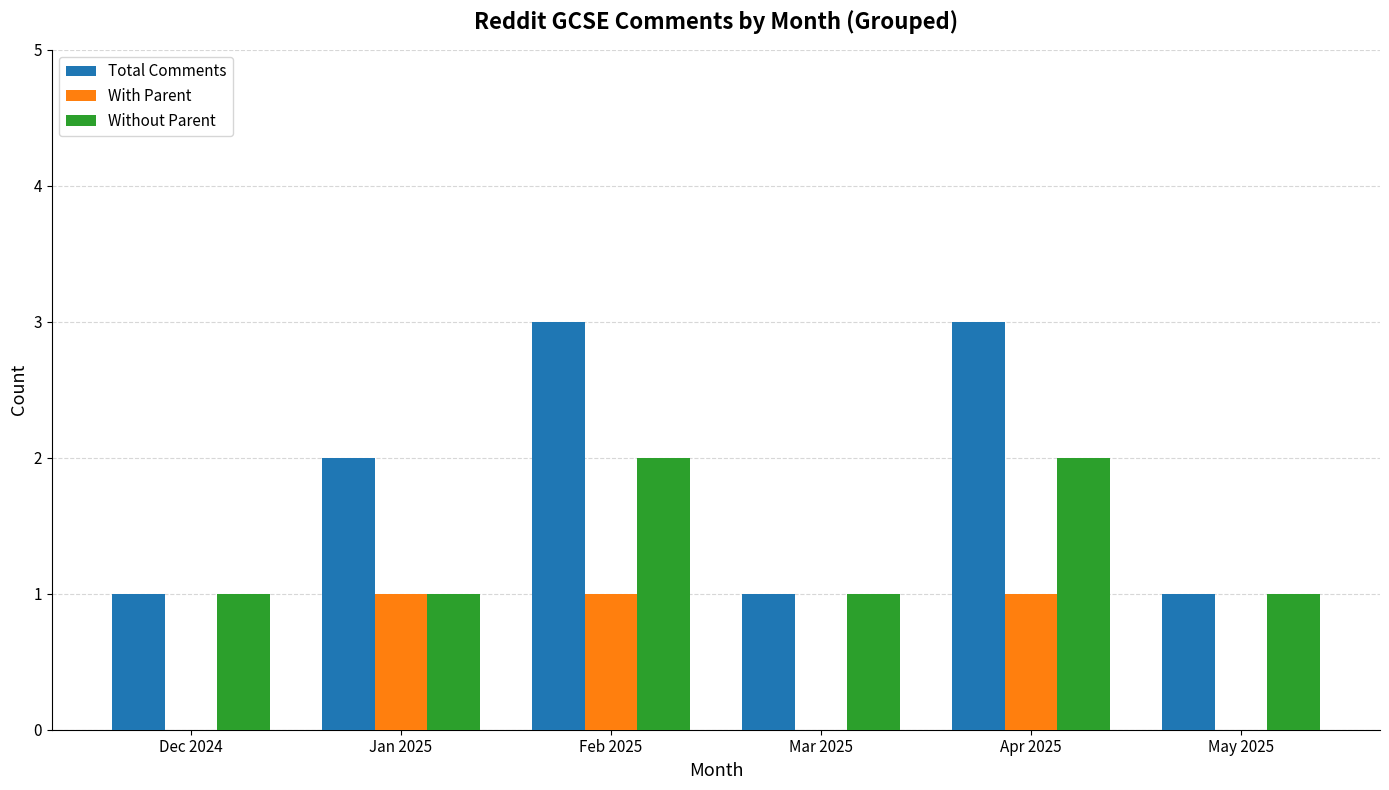

Which series has the largest total across all categories?

Total Comments